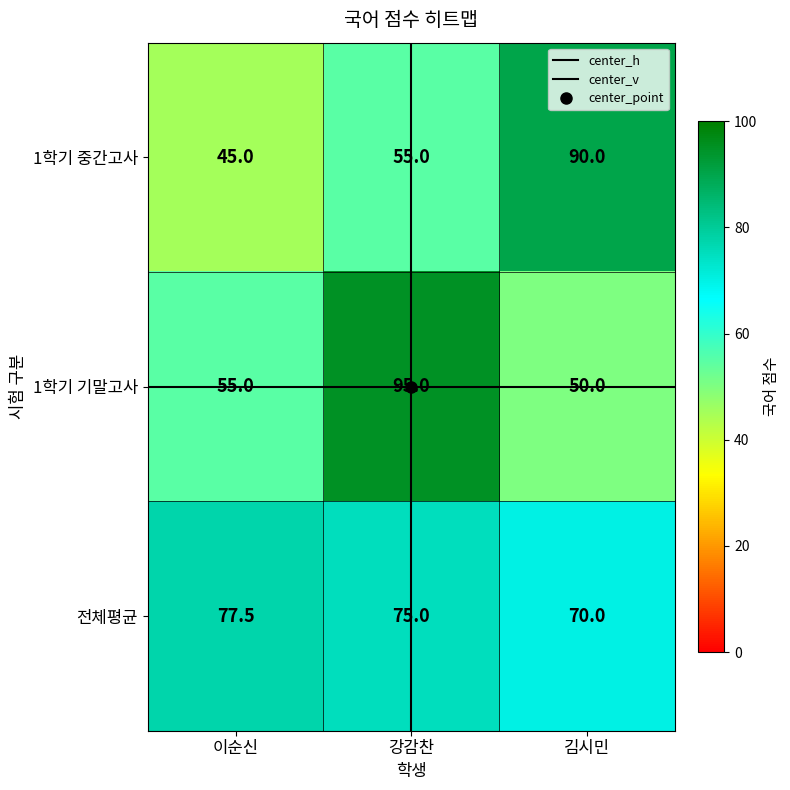

Where is 전체평균 nearest to the value 73?

강감찬